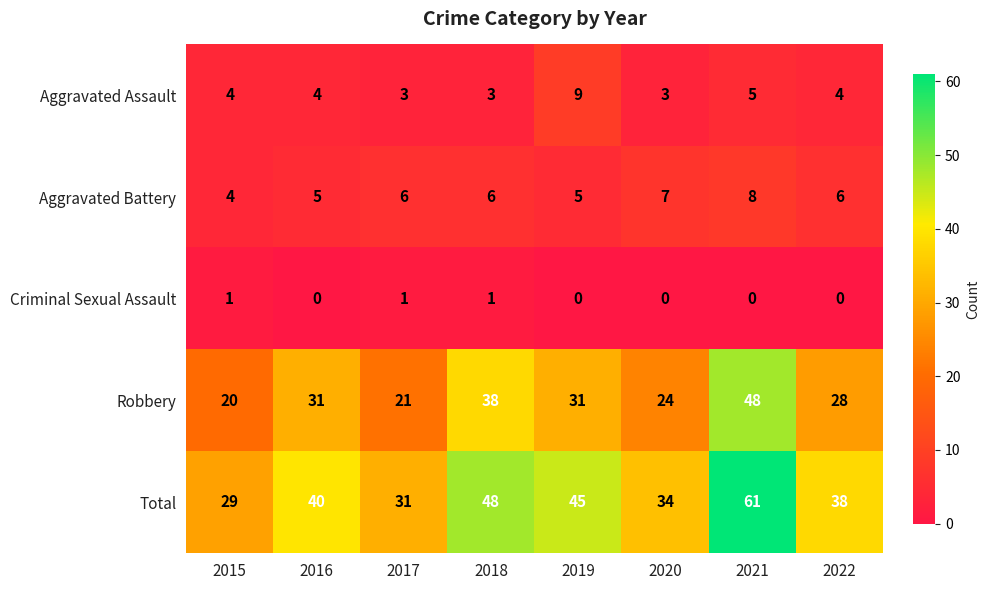

How many series are shown in this chart?

5